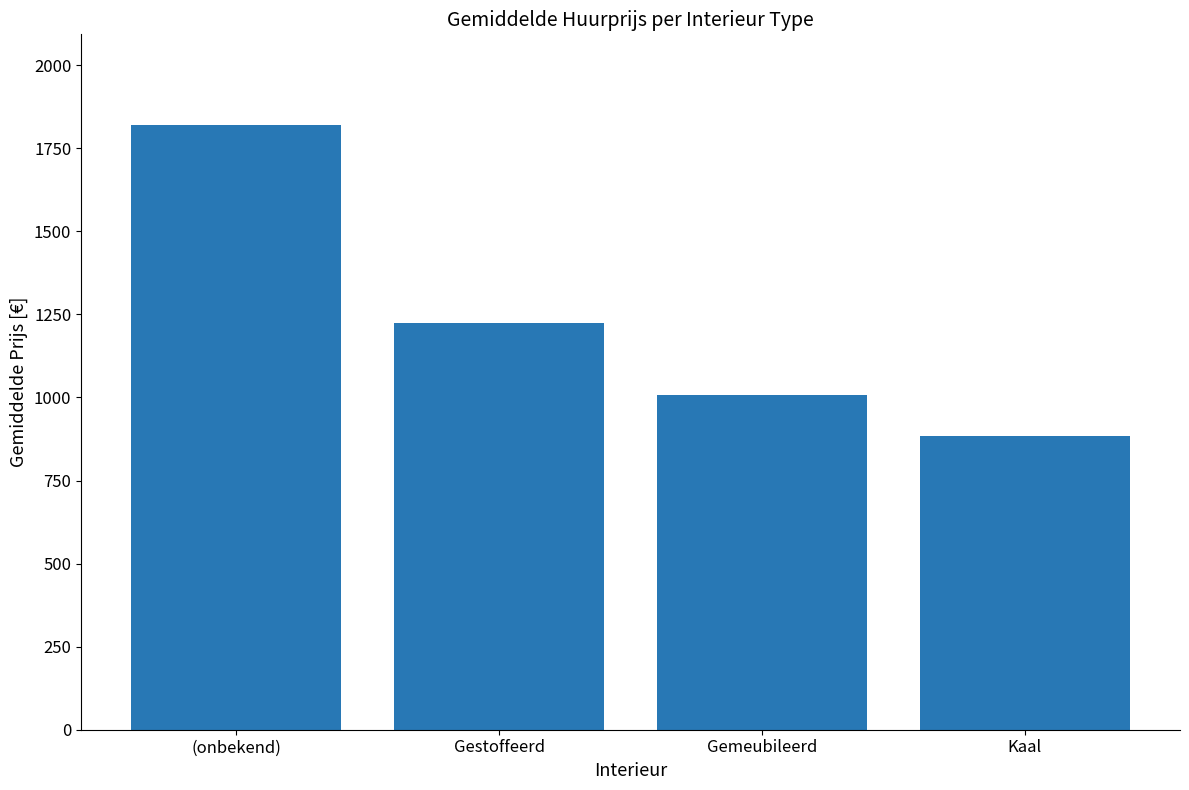

At which label is the value closest to 1351?

Gestoffeerd